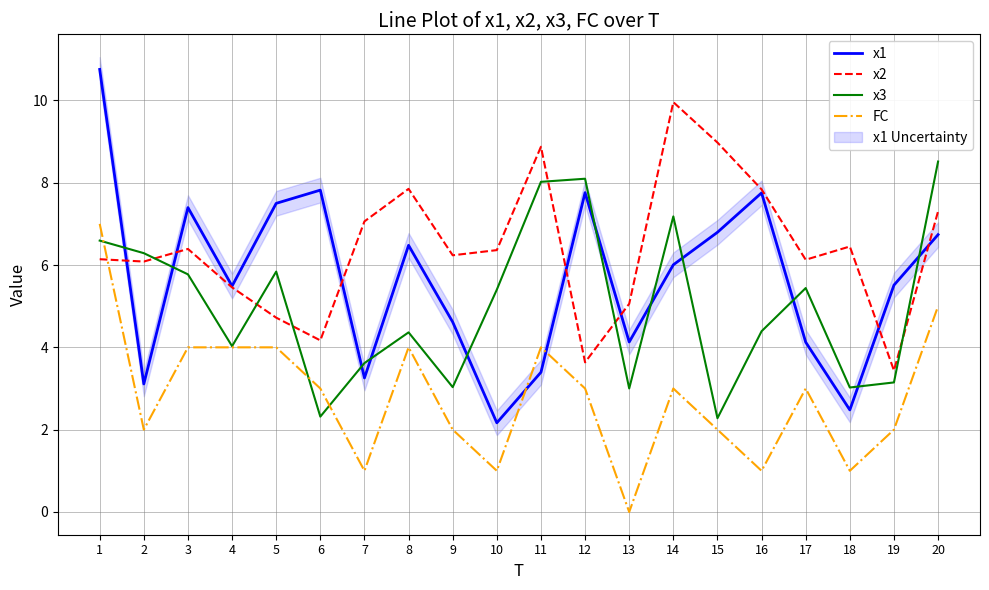

What is the total value across all series at 9?

15.9